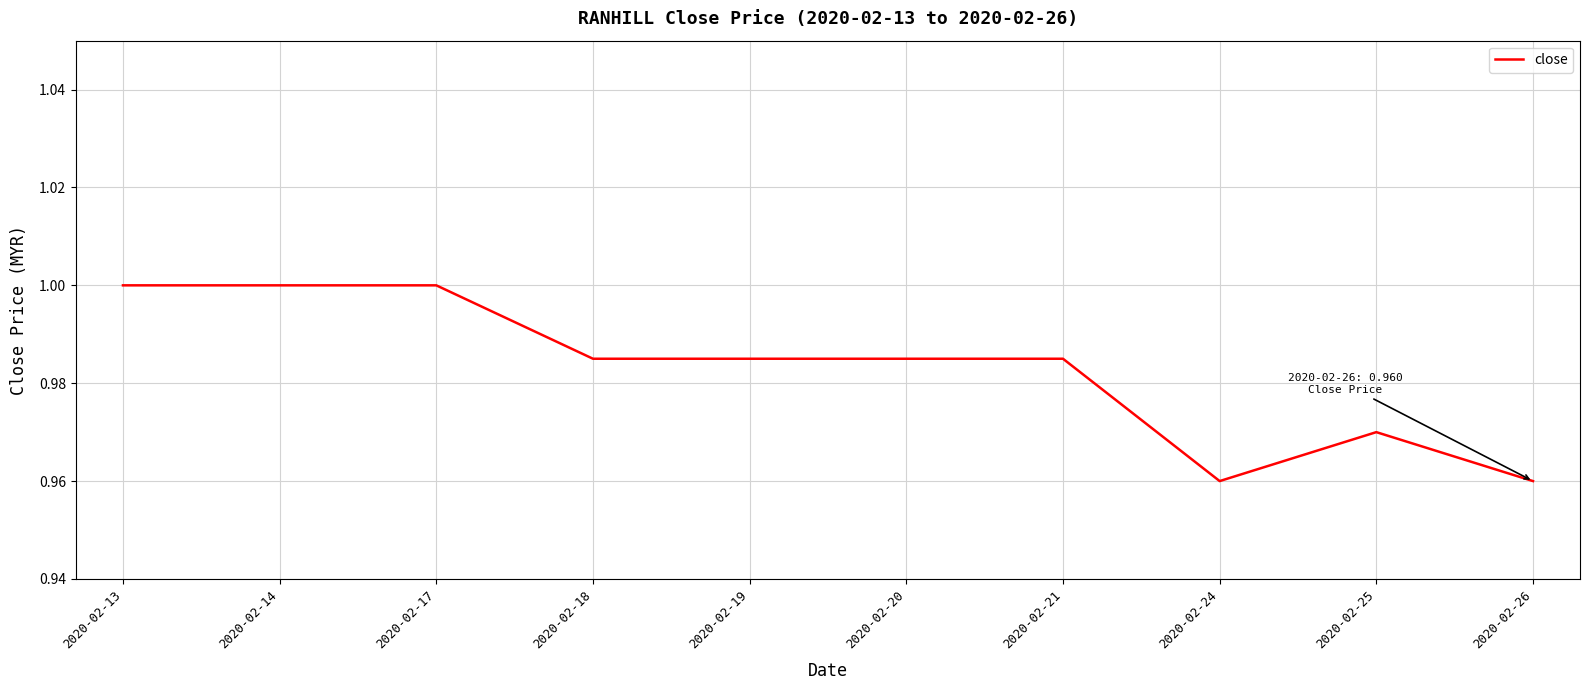

Between 2020-02-14 and 2020-02-18, which is larger?

2020-02-14